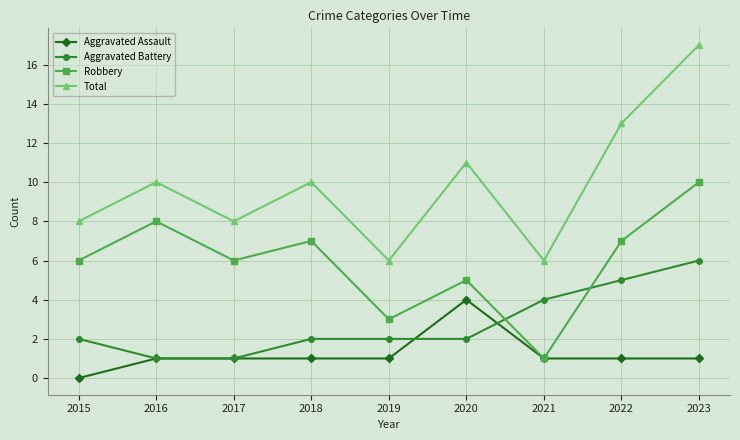

How many lines are shown in the chart?

4